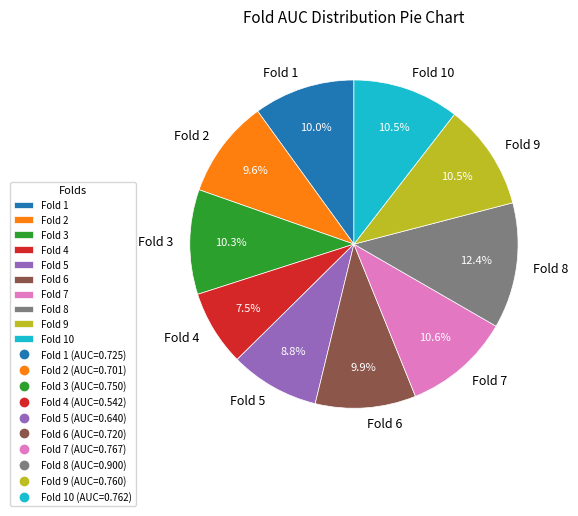

Which category has the smallest portion of the pie?

Fold 4